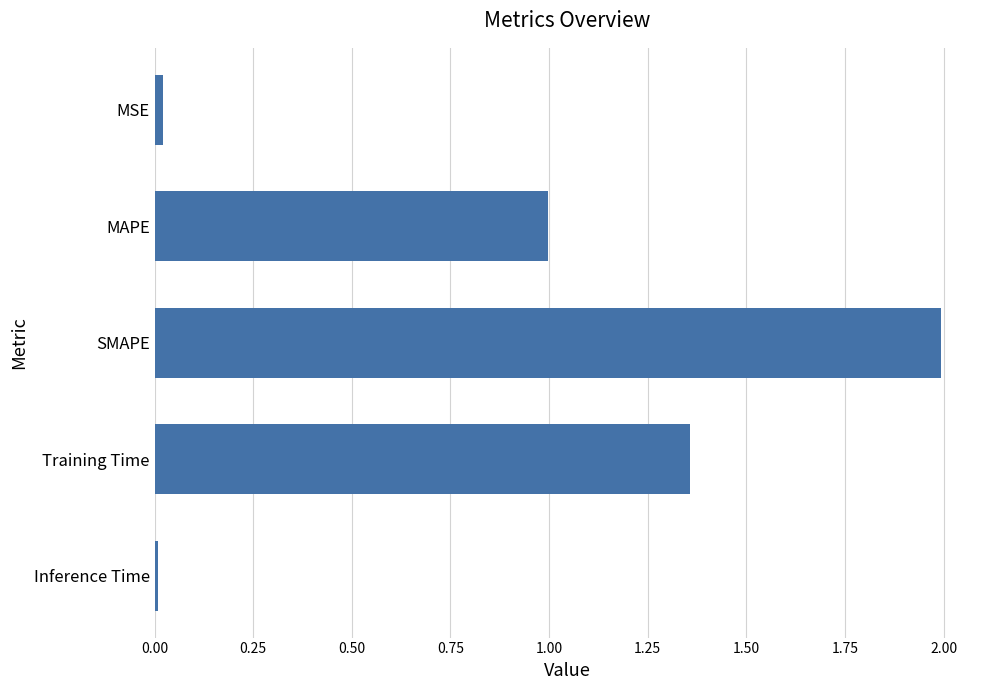

What is the label of the 1st bar from the top?

MSE